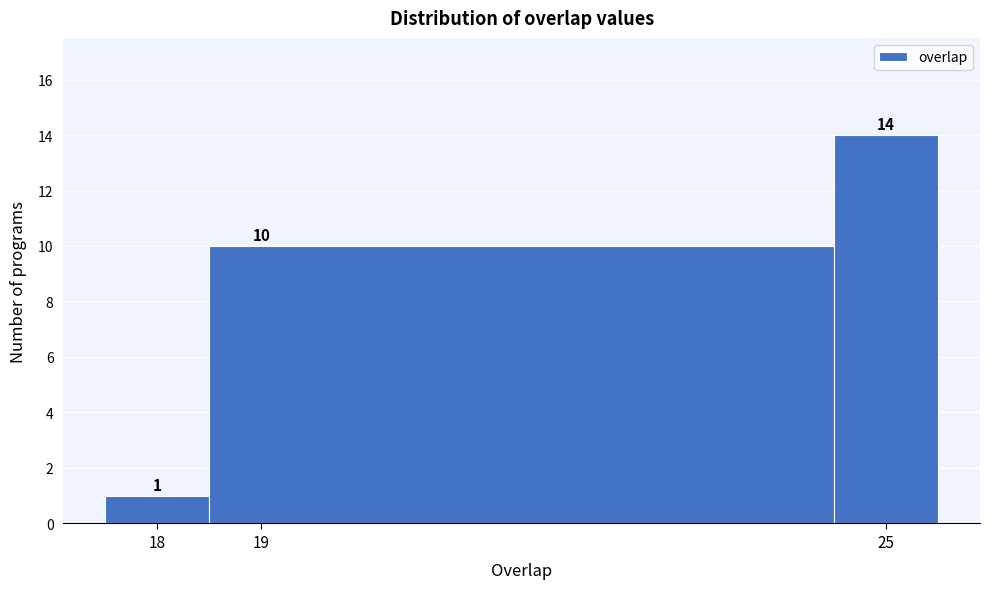

What is the height of the bar covering 18.5 to 24.5 on the x-axis?

10